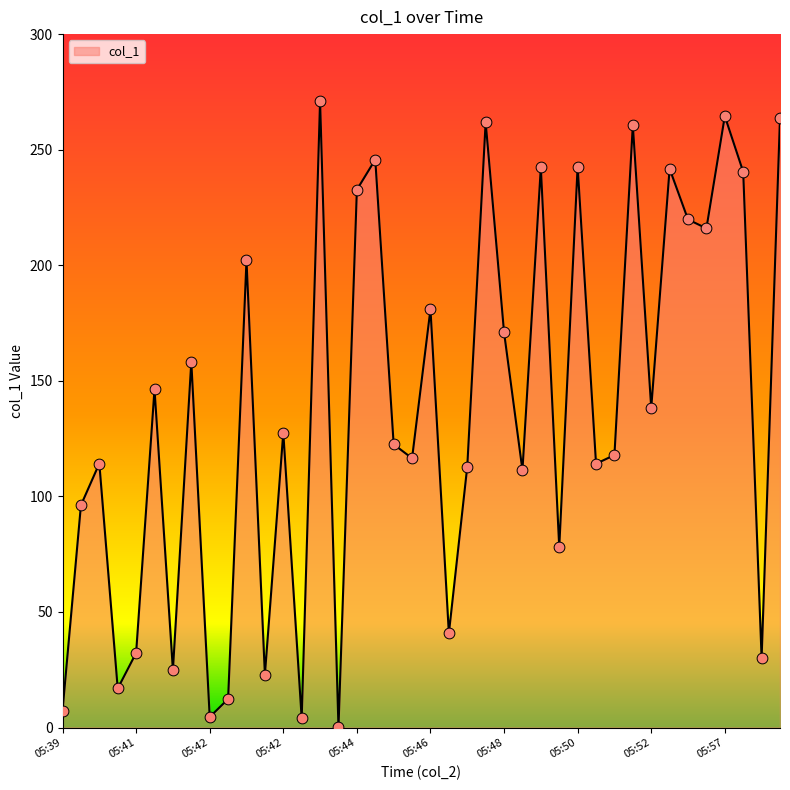

What is the greatest value displayed?

271.2